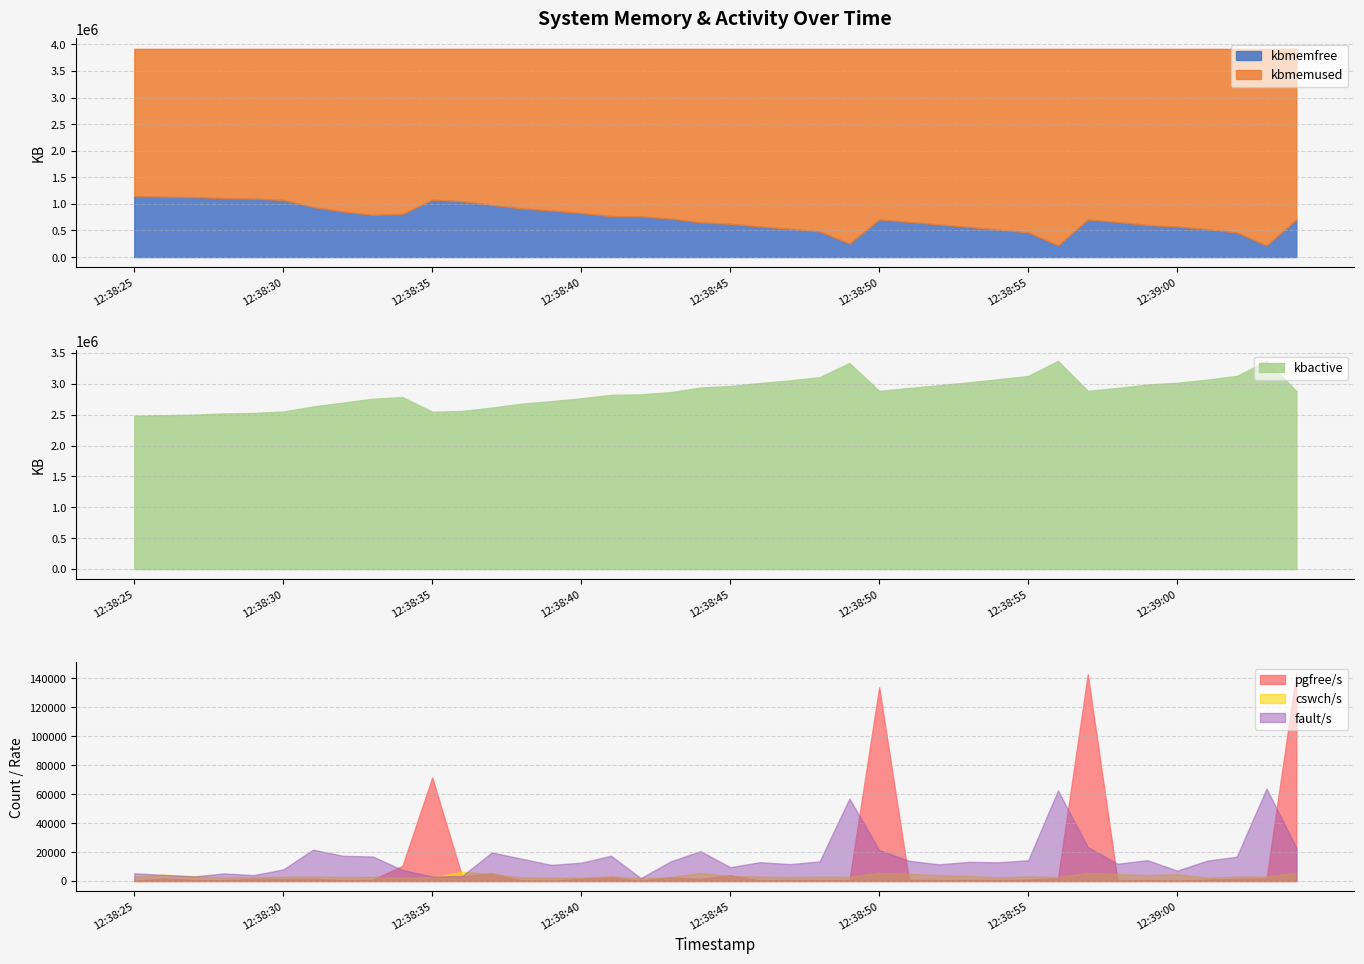

What is the minimum value for pgfree/s?

186